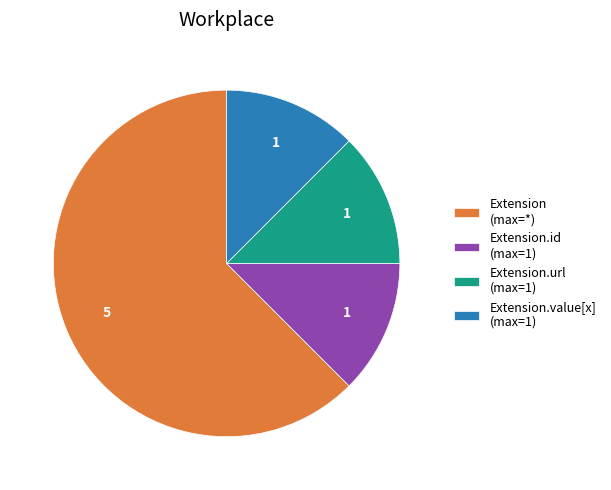

The Extension.id (max=1) slice represents 12% of the pie. True or false?

True